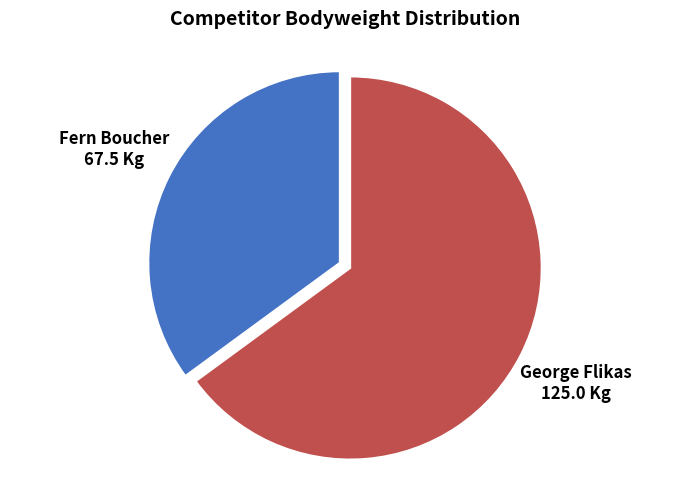

Is there any slice that represents more than half of the pie?

Yes